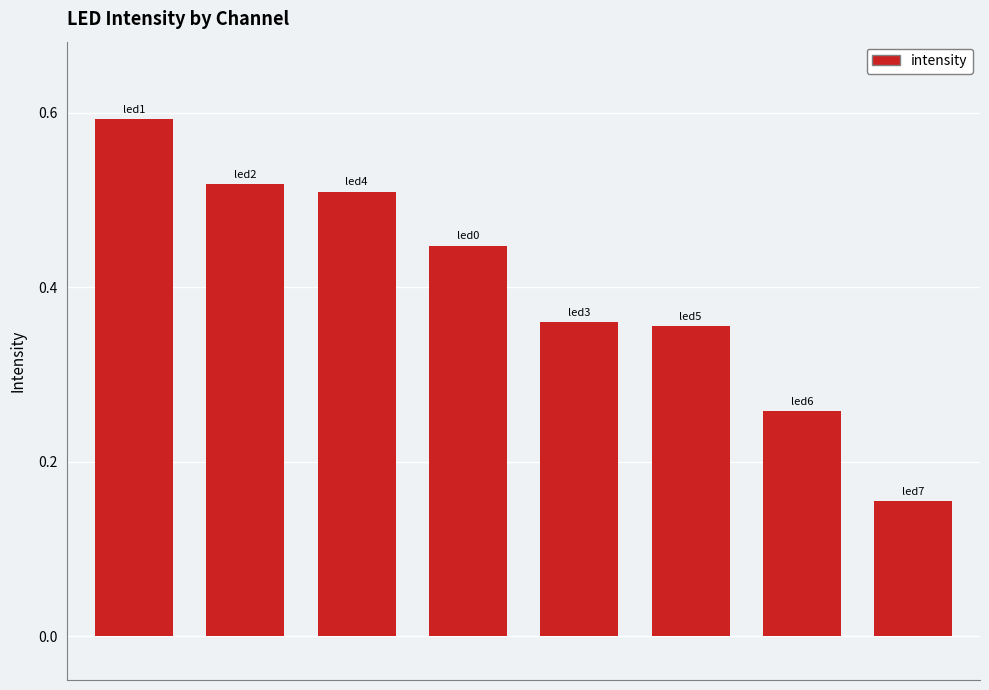

How many values are between 0 and 1?

8